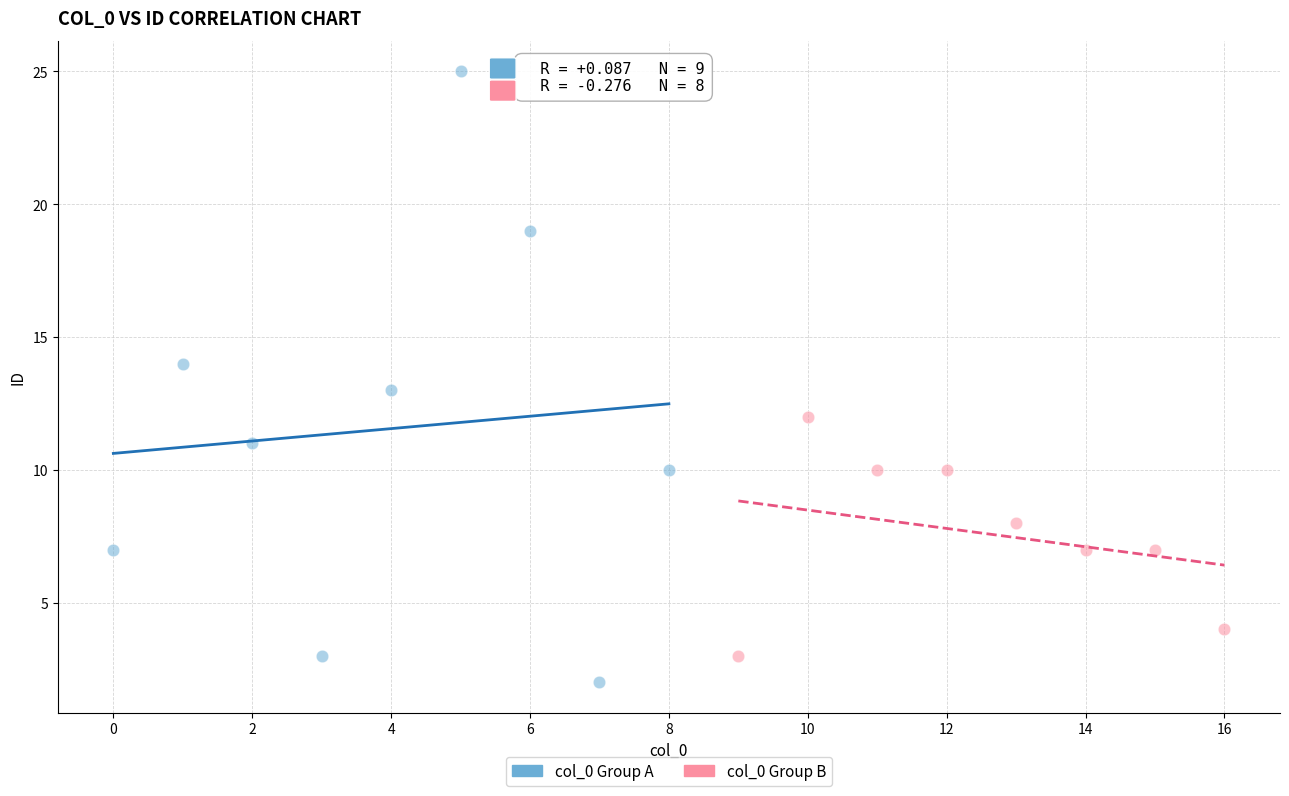

Which series has the widest spread of Y values?

col_0 Group A